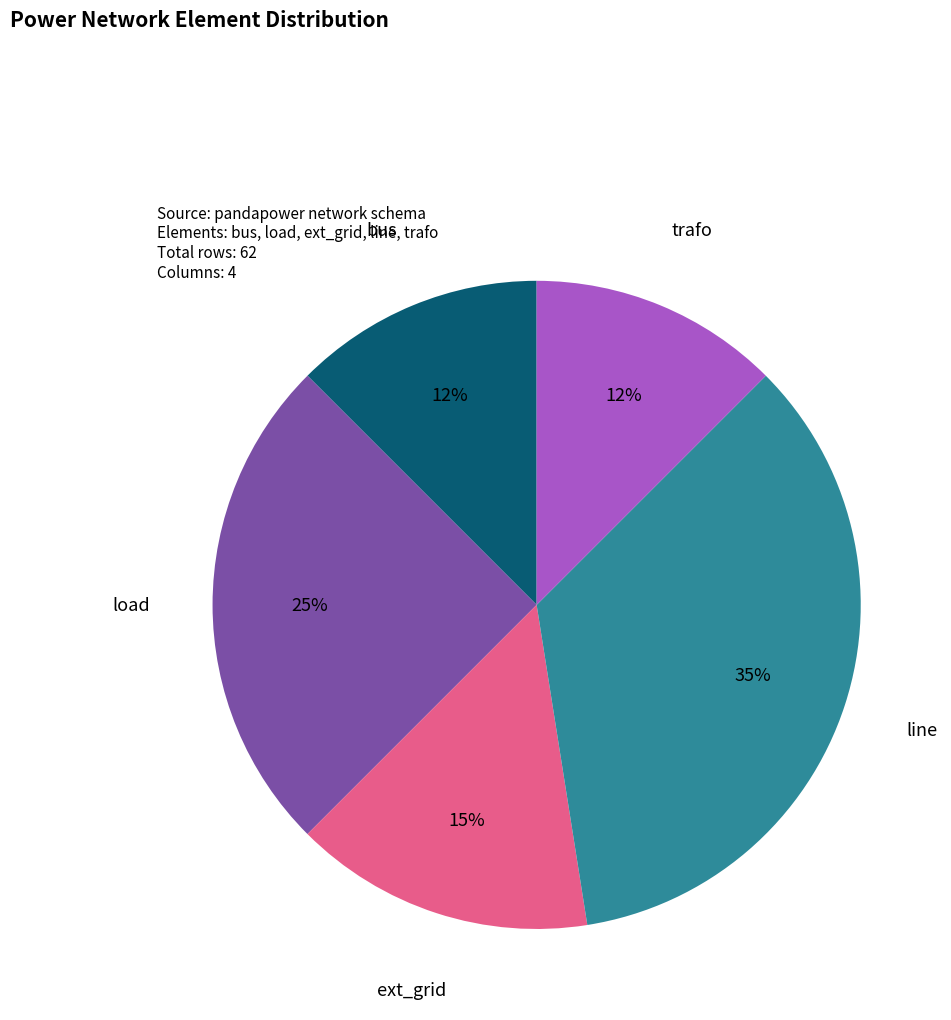

To the nearest percent, what is the average slice percentage?

20%